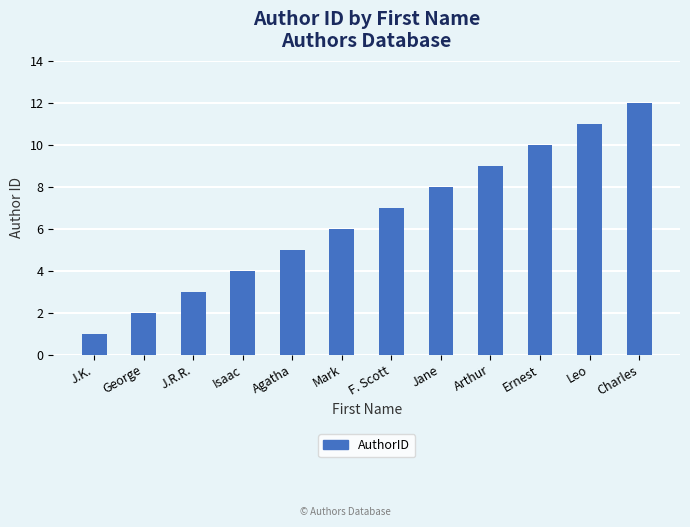

Reading left to right, what are all the values shown in this chart?

1	2	3	4	5	6	7	8	9	10	11	12